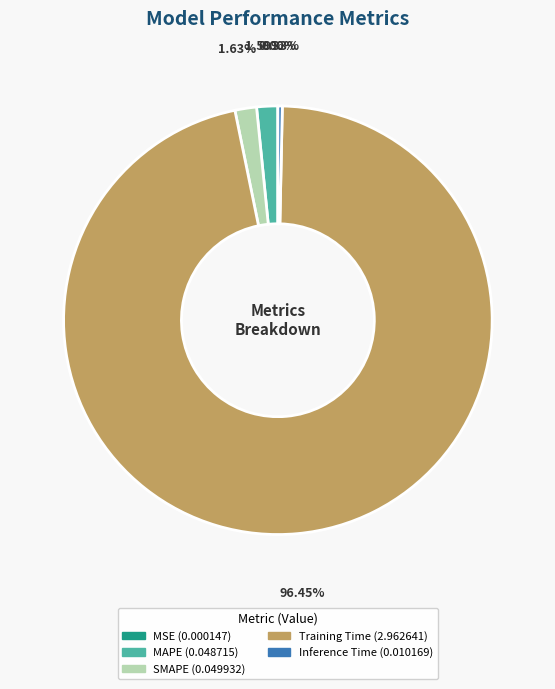

What is the largest slice in the pie chart?

Training Time